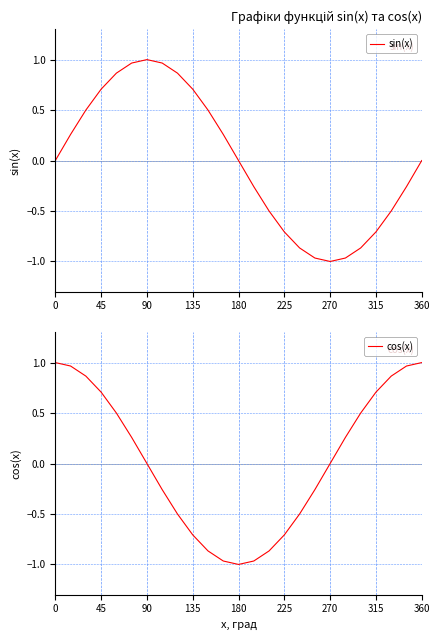

Which series ends up on top after the final intersection of cos(x) and sin(x)?

cos(x)